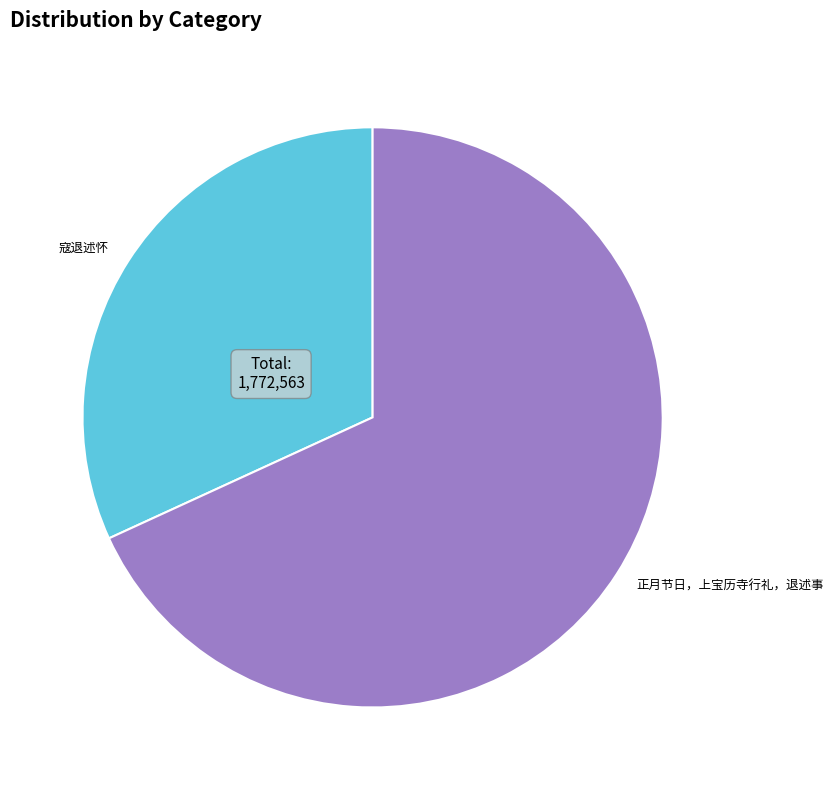

Is the sum of 寇退述怀 and 正月节日，上宝历寺行礼，退述事 greater than half?

Yes